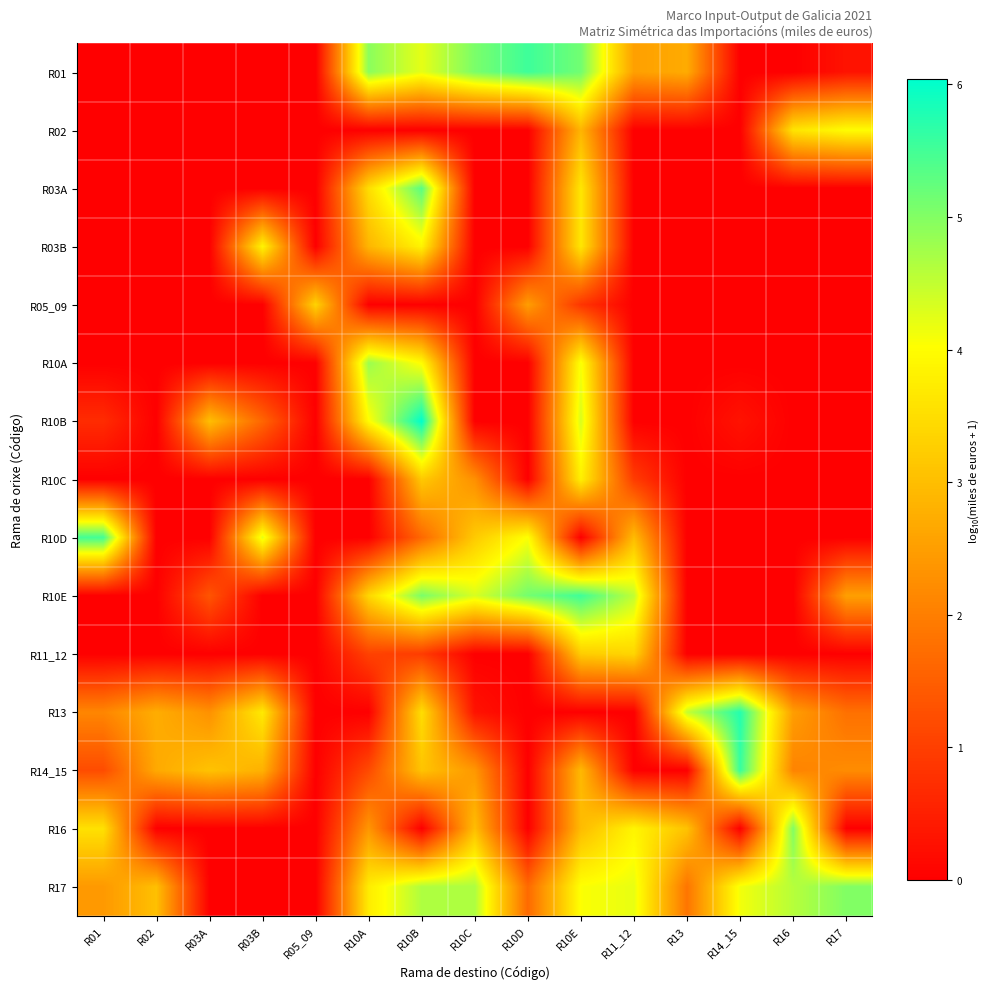

Which series changed the most between R05_09 and R17?

R17